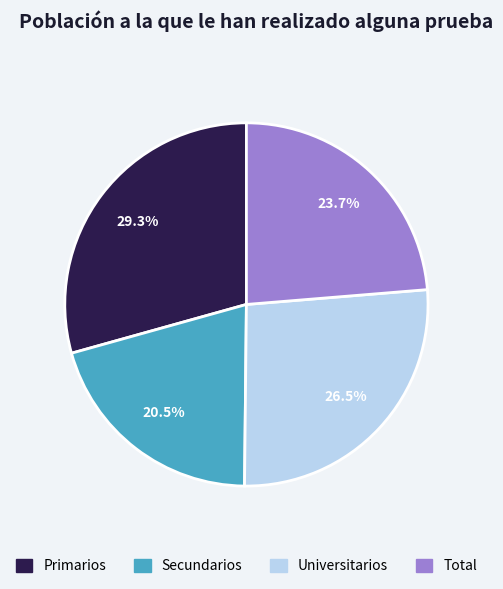

What percentage is NOT represented by Primarios?

70.7%